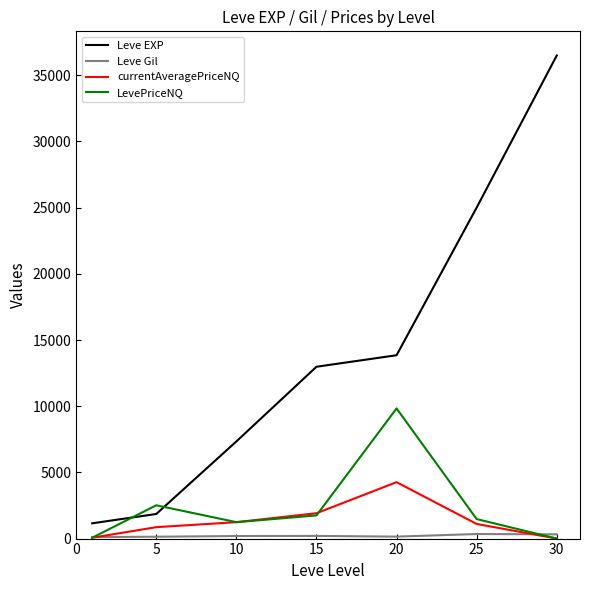

Which series has the largest range (max minus min)?

Leve EXP